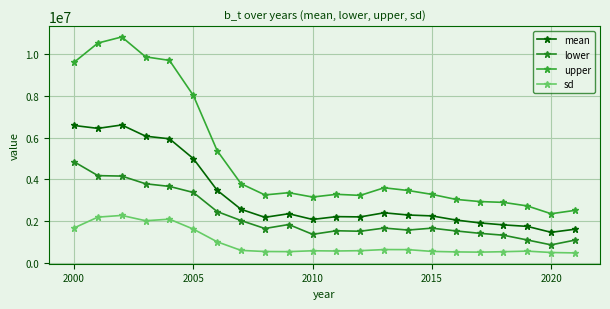

What is the value of the sd point at the 18th from the left?

520313.4